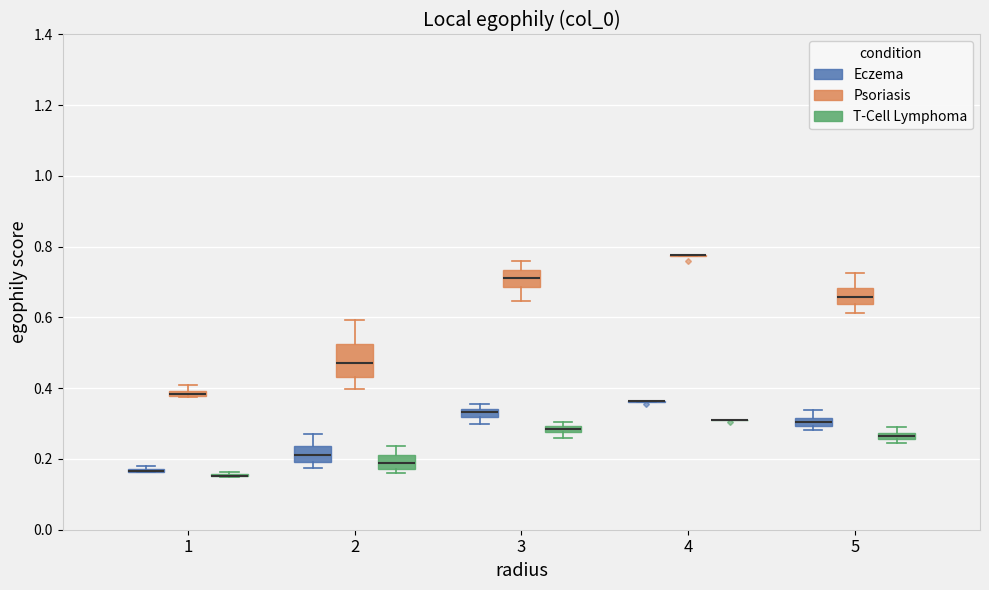

Comparing the boxes themselves (not the whiskers), which one is the tallest?

2 (Psoriasis)